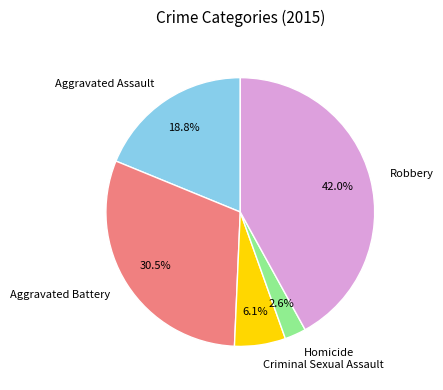

Does Homicide account for over 50% of the chart?

No